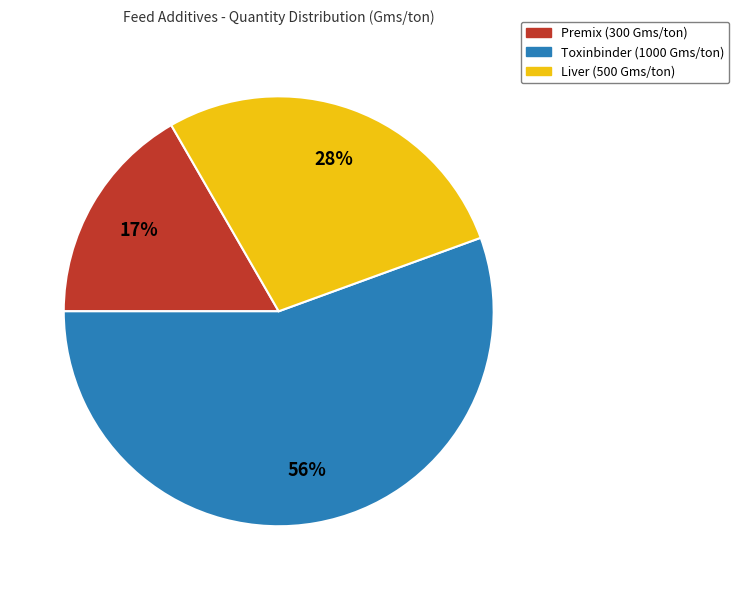

How many segments does this pie chart have?

3